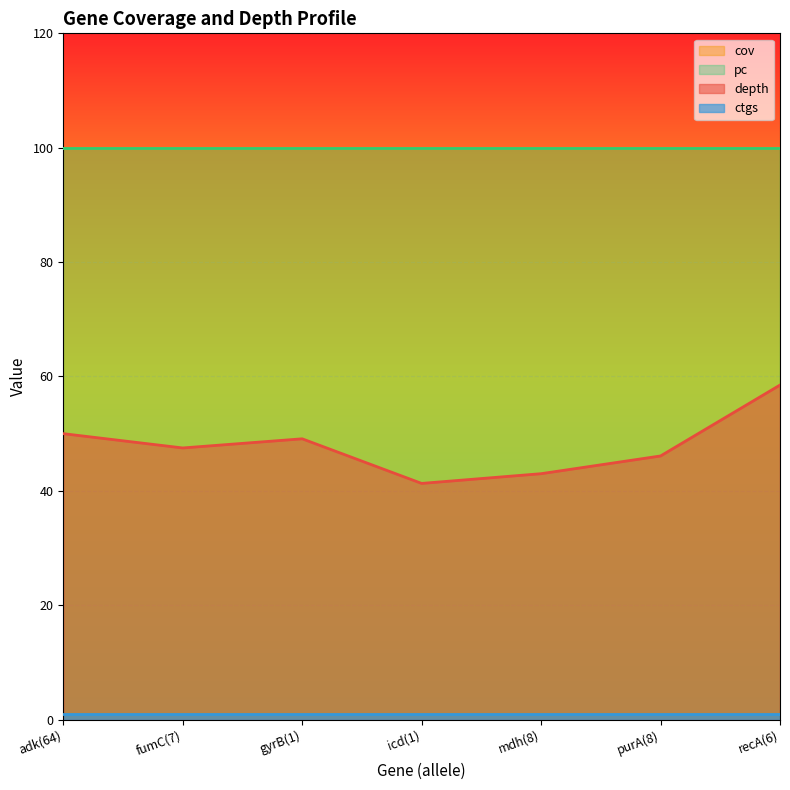

What is the sum of the depth values at recA(6) and gyrB(1)?

107.6